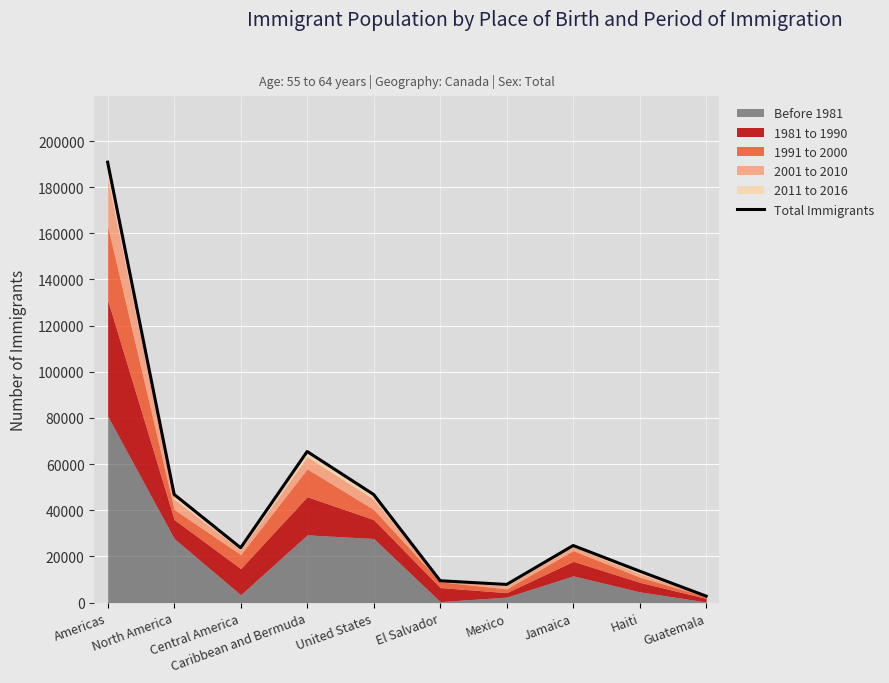

How many points are lower than both their immediate neighbors (excluding endpoints)?

2